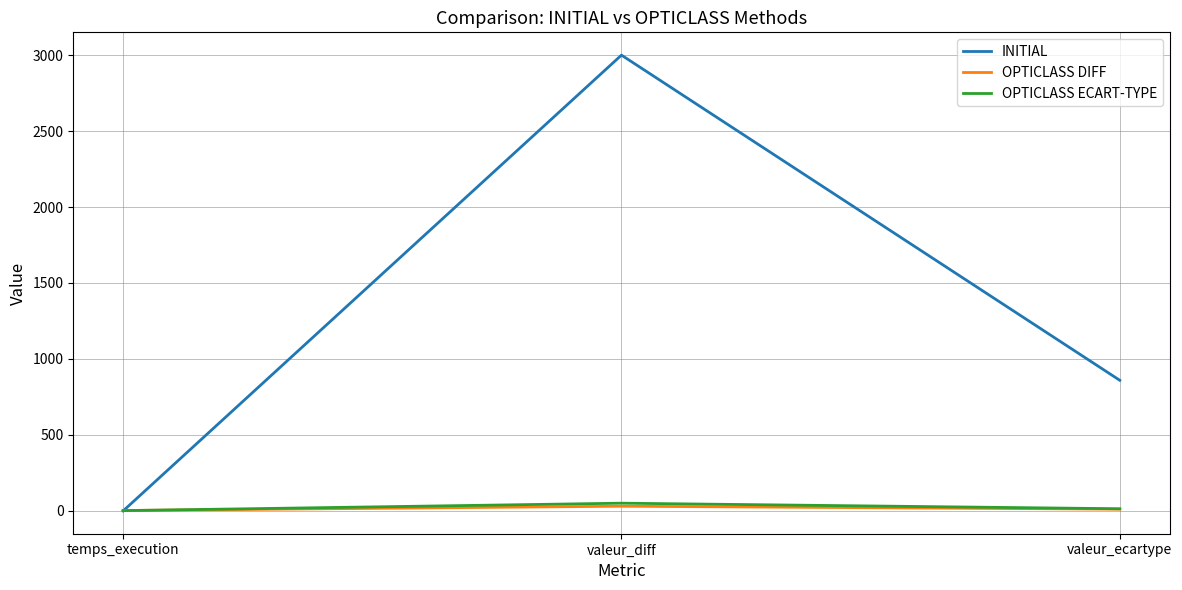

Where is OPTICLASS DIFF nearest to the value 15?

valeur_ecartype